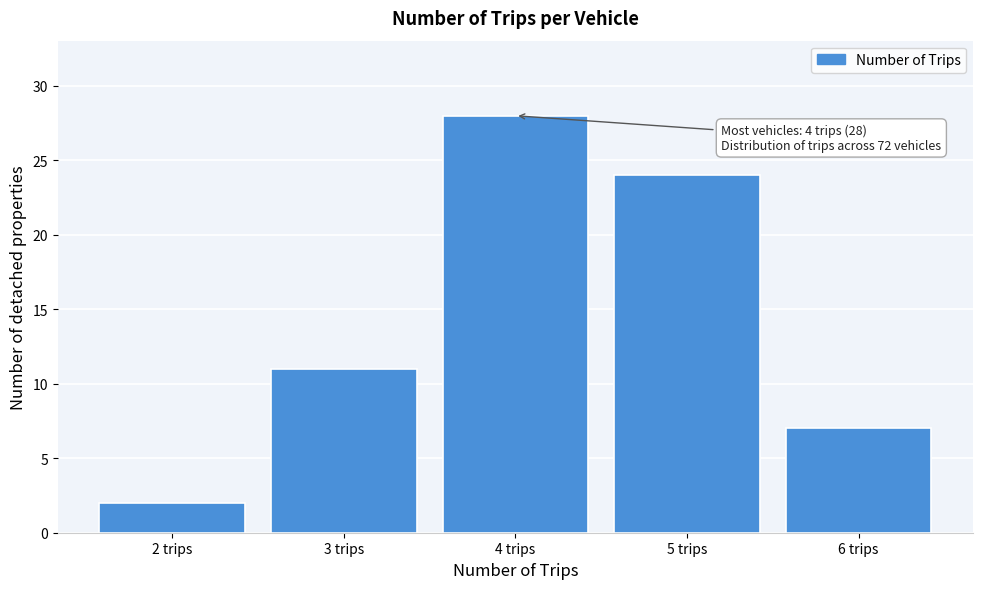

Reading right to left, list all the values displayed in this chart.

6 trips=7	5 trips=24	4 trips=28	3 trips=11	2 trips=2